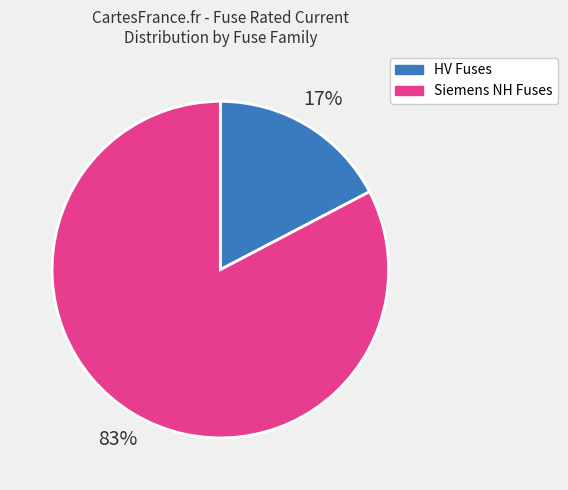

Which slice is the largest?

Siemens NH Fuses